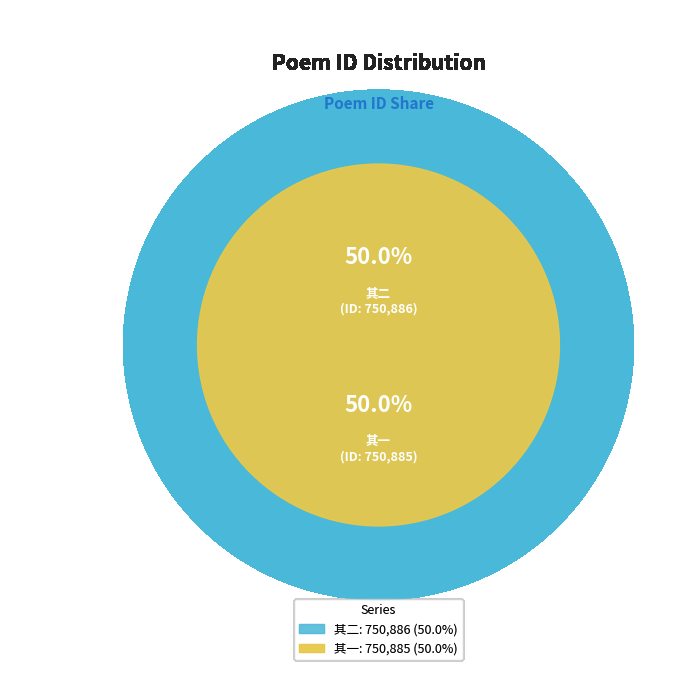

Approximately how many times larger is the value at 施大上舍薄游江夏奉题通雅堂诗钞即送之潜江县幕兼讯传经书院诸肄业生 其一 compared to 施大上舍薄游江夏奉题通雅堂诗钞即送之潜江县幕兼讯传经书院诸肄业生 其二?

1.0